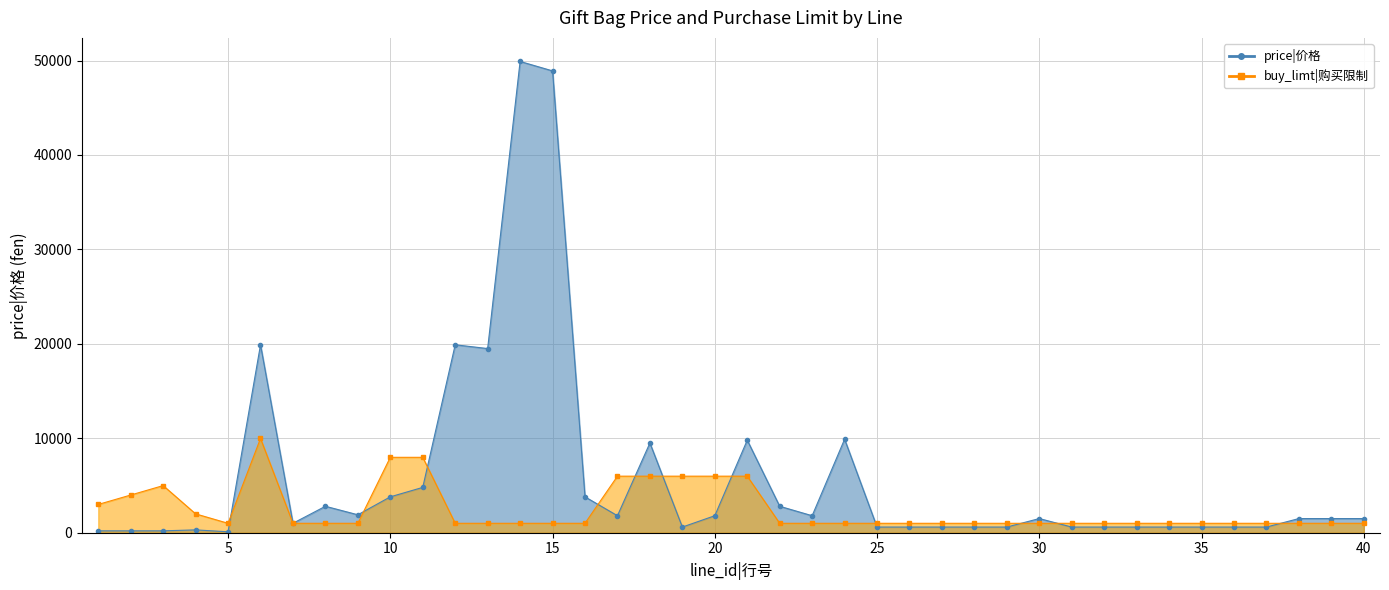

Between 2 and 15, which is larger?

15